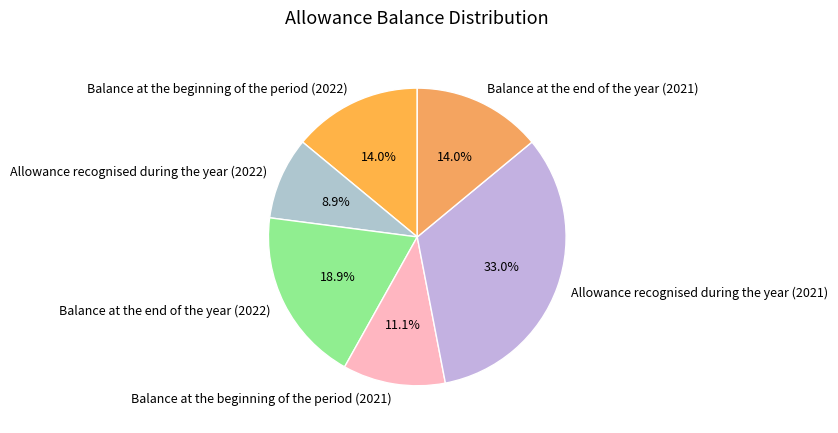

What percentage is the Balance at the beginning of the period (2021) slice, to the nearest percent?

11%